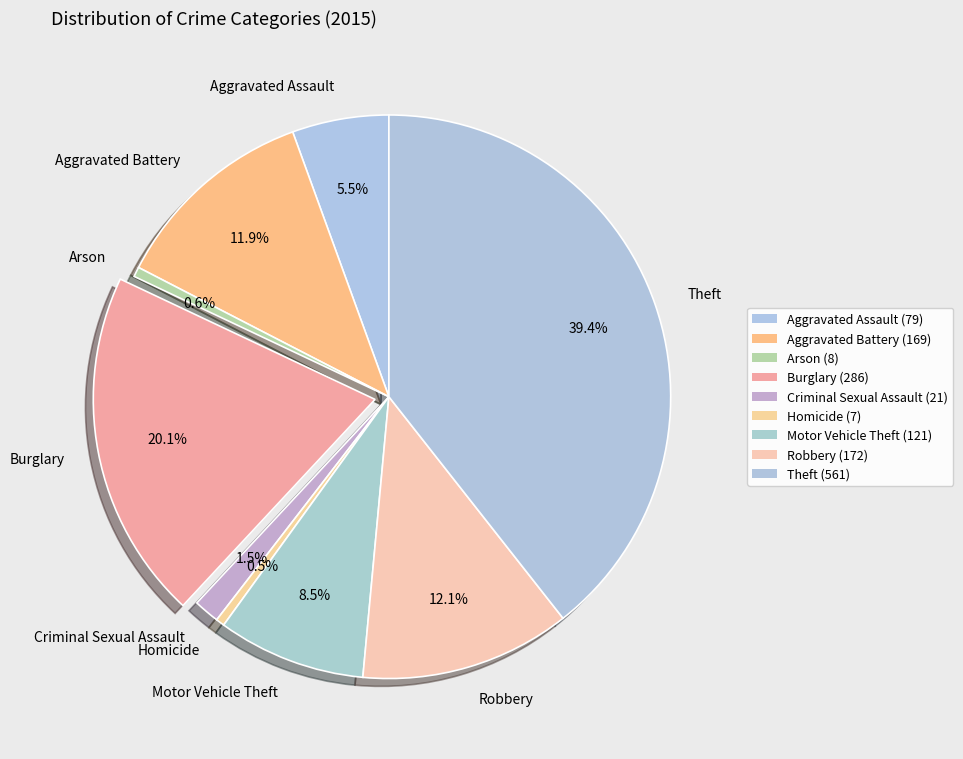

To the nearest percent, what percentage of the pie is Robbery?

12%